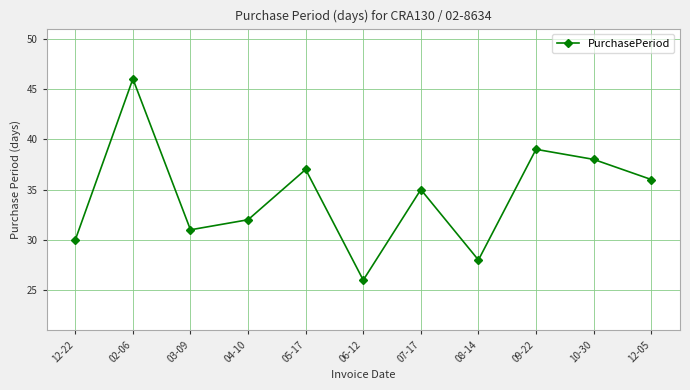

What is the label of the 7th point from the left?

07-17